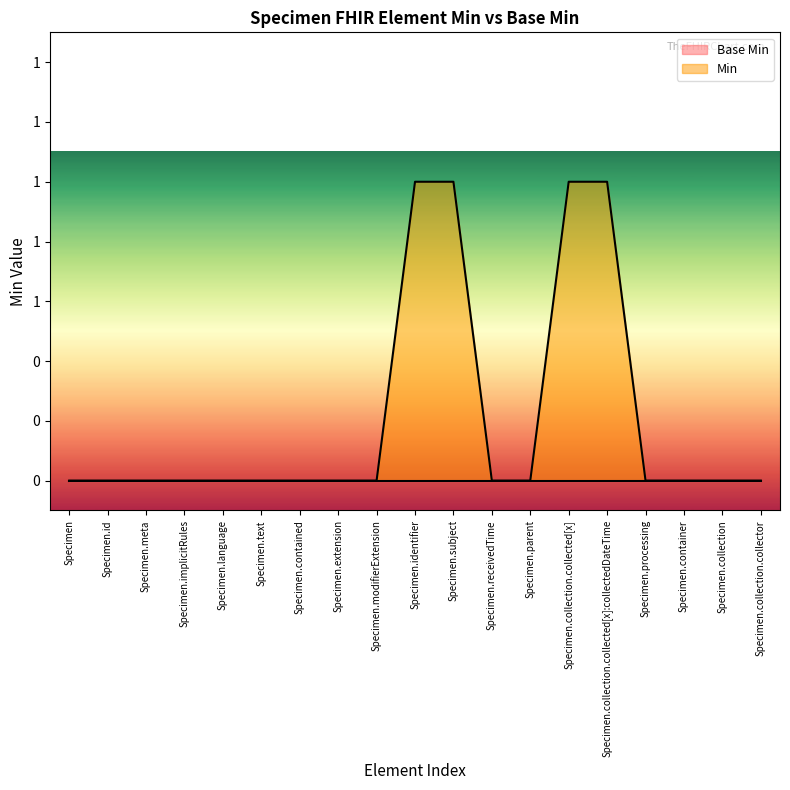

How many distinct data groups are displayed?

1